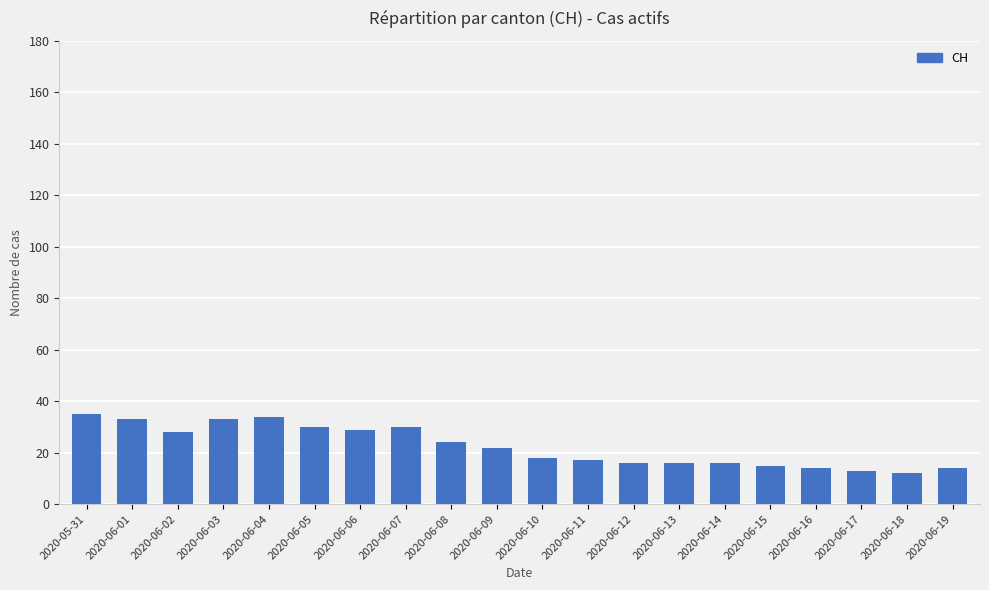

Reading right to left, list all the values displayed in this chart.

14	12	13	14	15	16	16	16	17	18	22	24	30	29	30	34	33	28	33	35